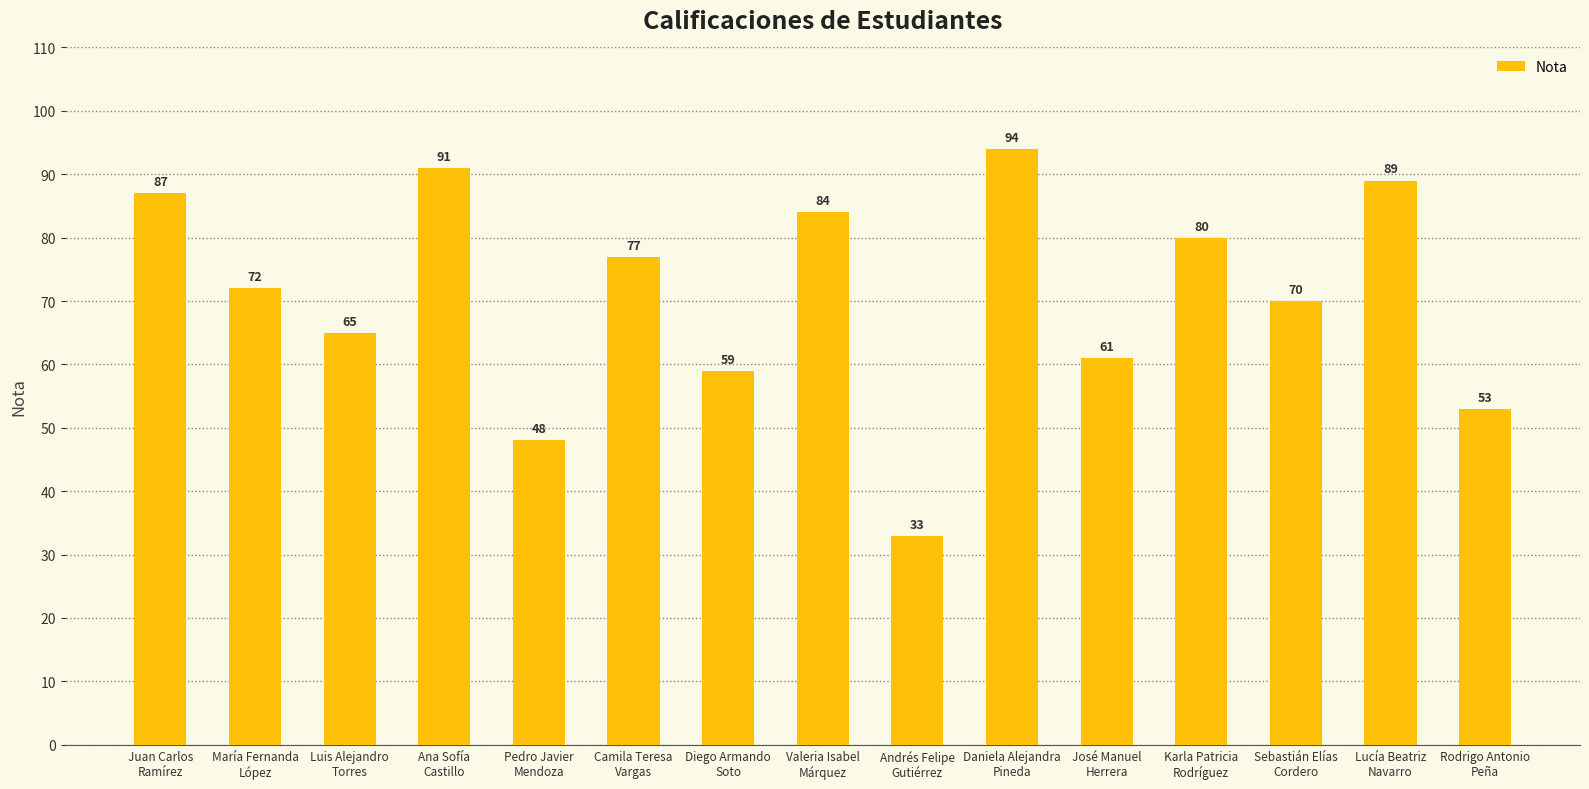

True or false: the data shows 24 at María Fernanda
López.

False